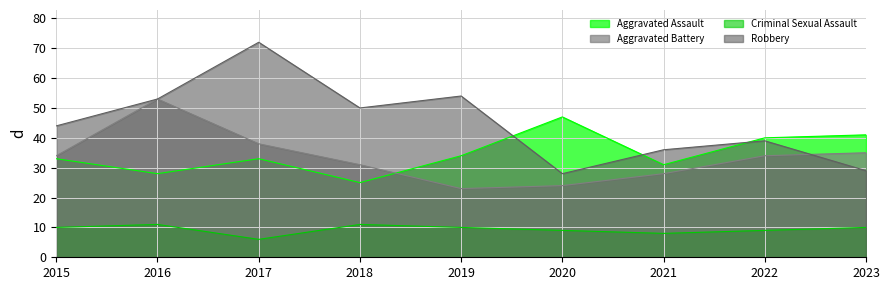

True or false: Aggravated Assault has a value of 33 at 2017.

True